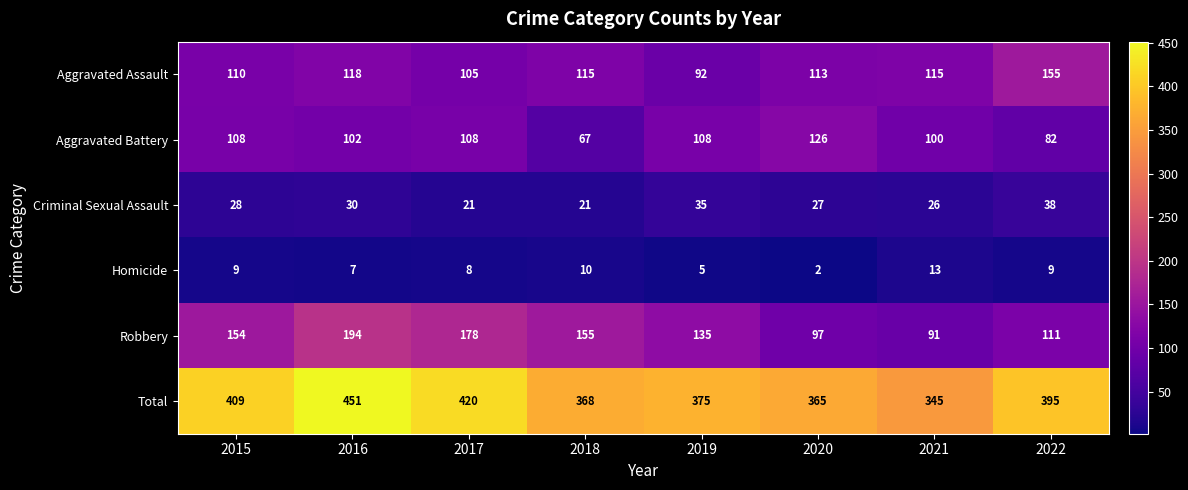

What is the difference between the second highest and second lowest values in the Total series?

55